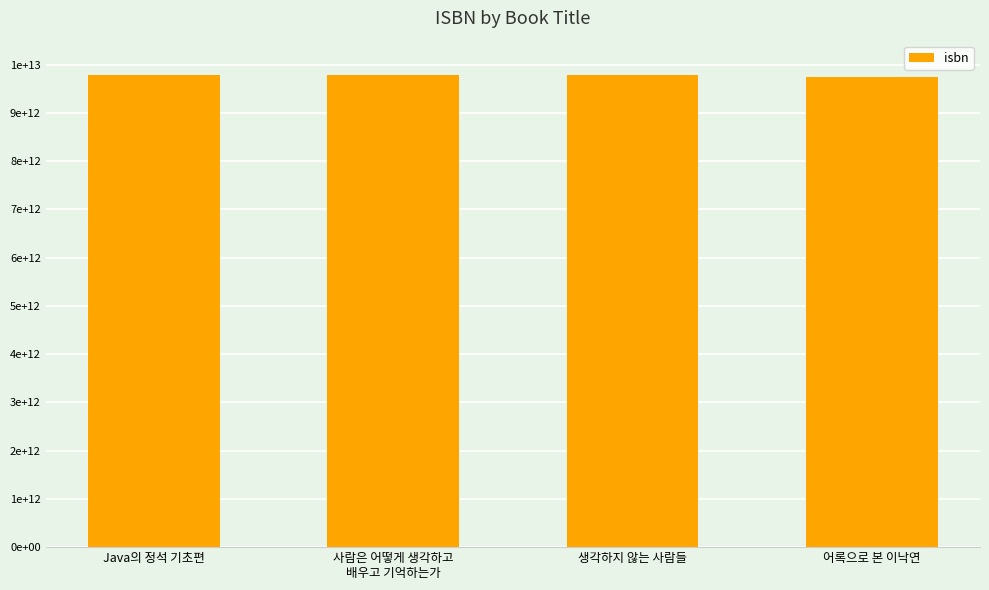

List the labels in order of value, smallest first.

어록으로 본 이낙연, 생각하지 않는 사람들, Java의 정석 기초편, 사람은 어떻게 생각하고
배우고 기억하는가